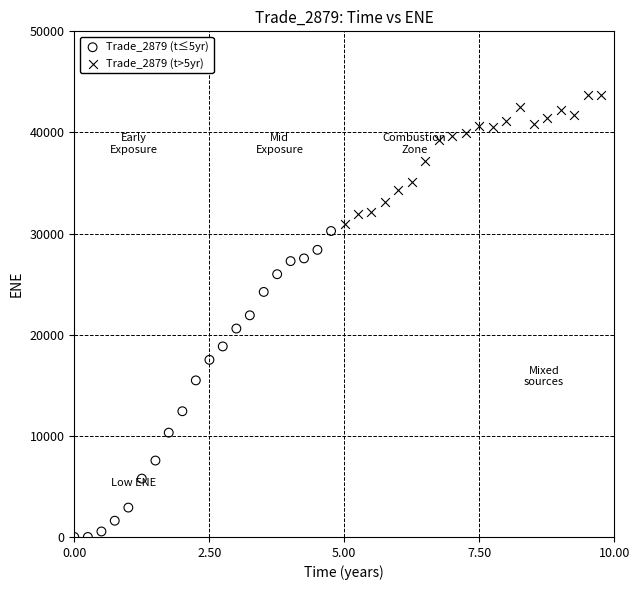

What are all the series names shown in the legend?

Trade_2879 (t≤5yr), Trade_2879 (t>5yr)